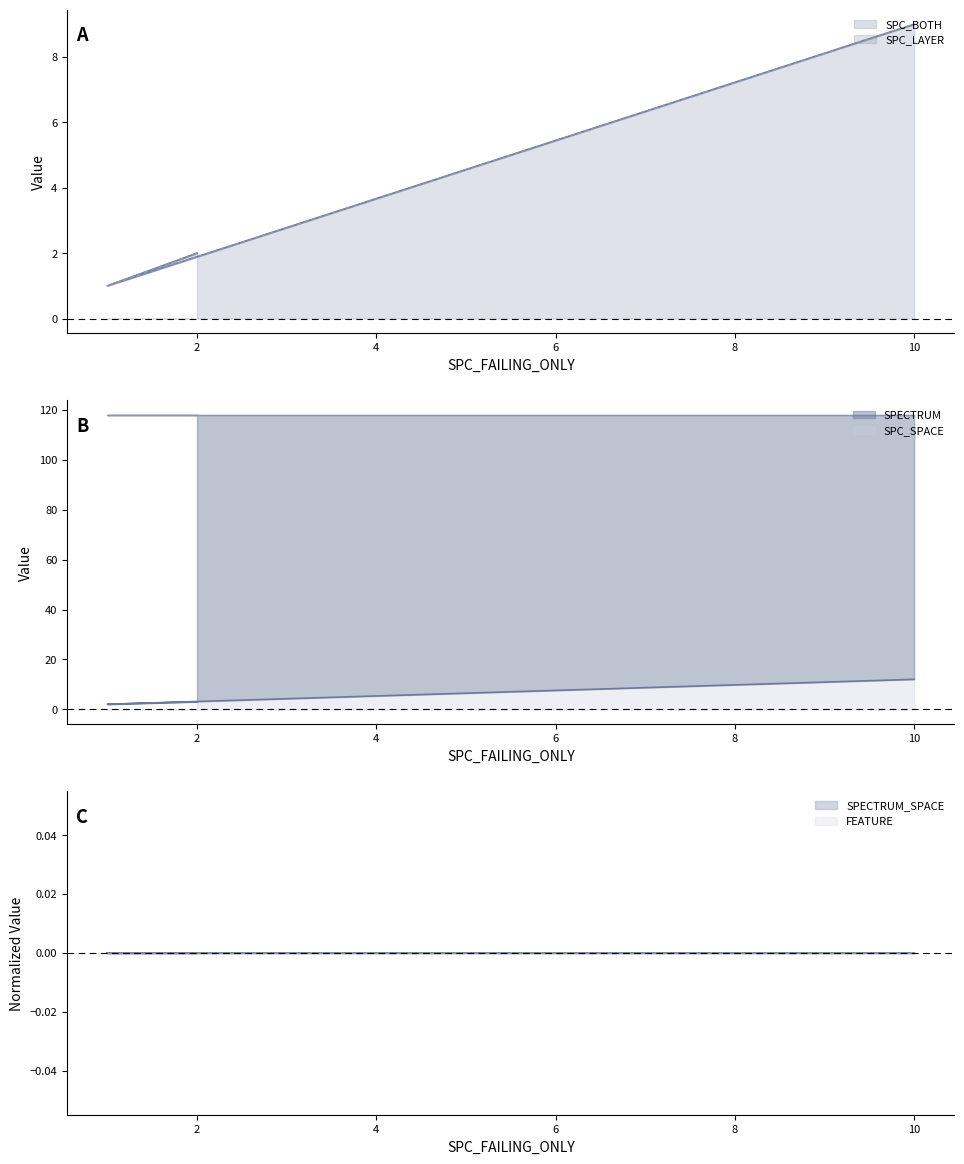

Does the chart display data point markers on the line(s)?

No